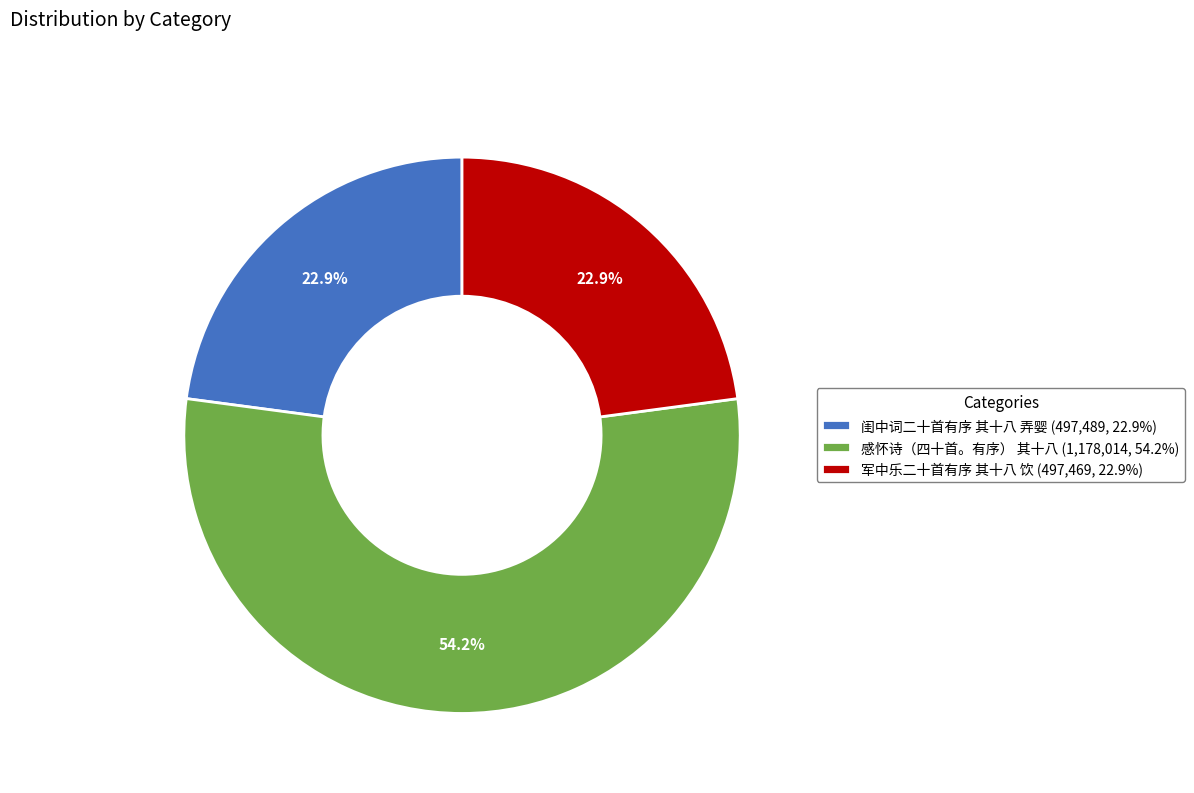

What percentage is NOT represented by 军中乐二十首有序 其十八 饮 (497,469, 22.9%)?

77.1%